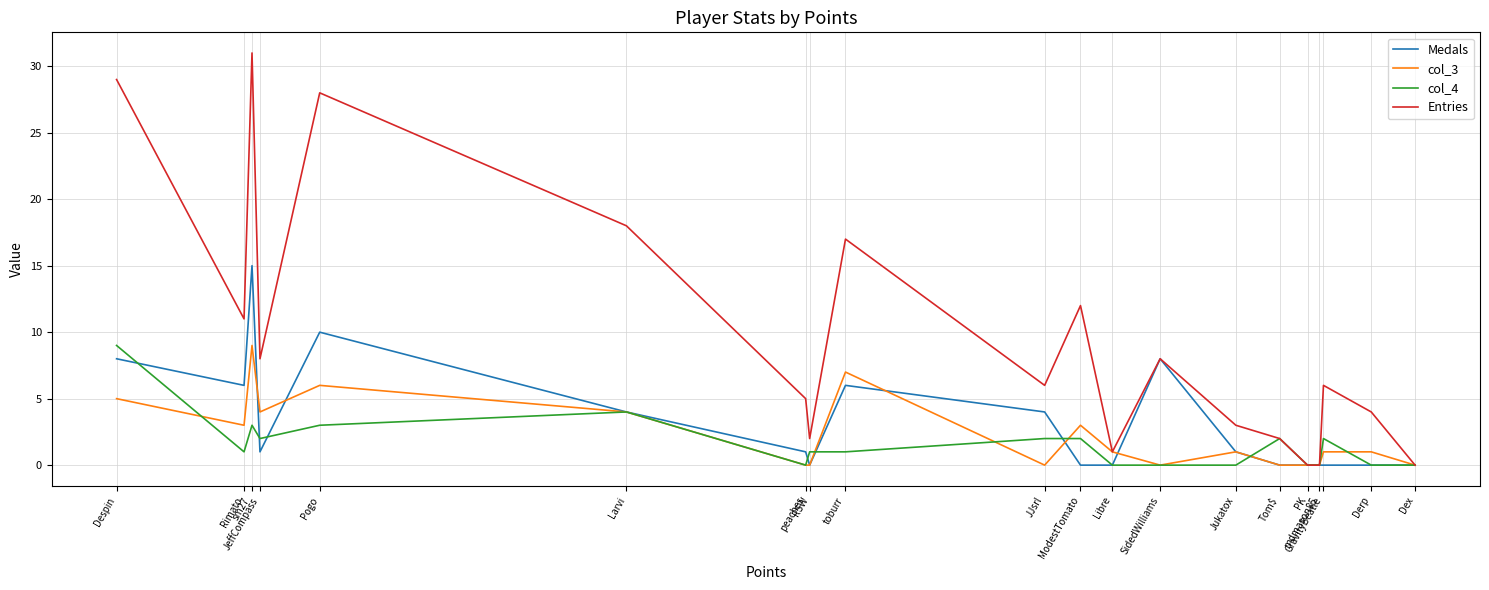

Rank the series by their maximum value, from lowest to highest.

col_3, col_4, Medals, Entries